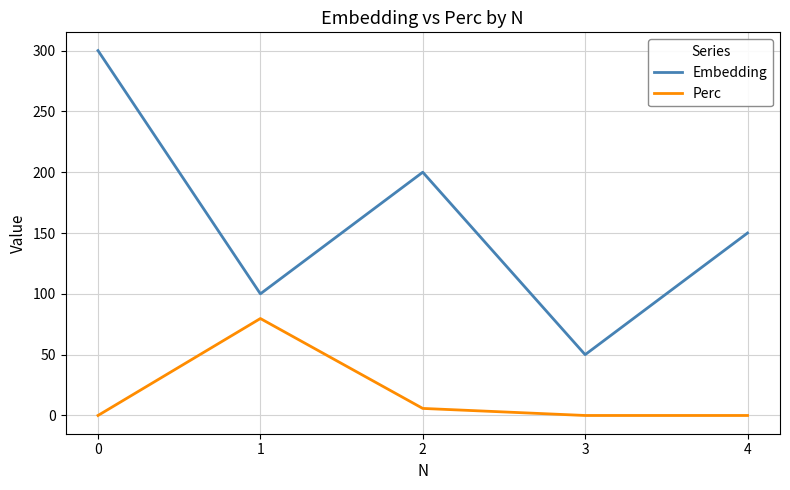

Count the number of data series in this chart.

2